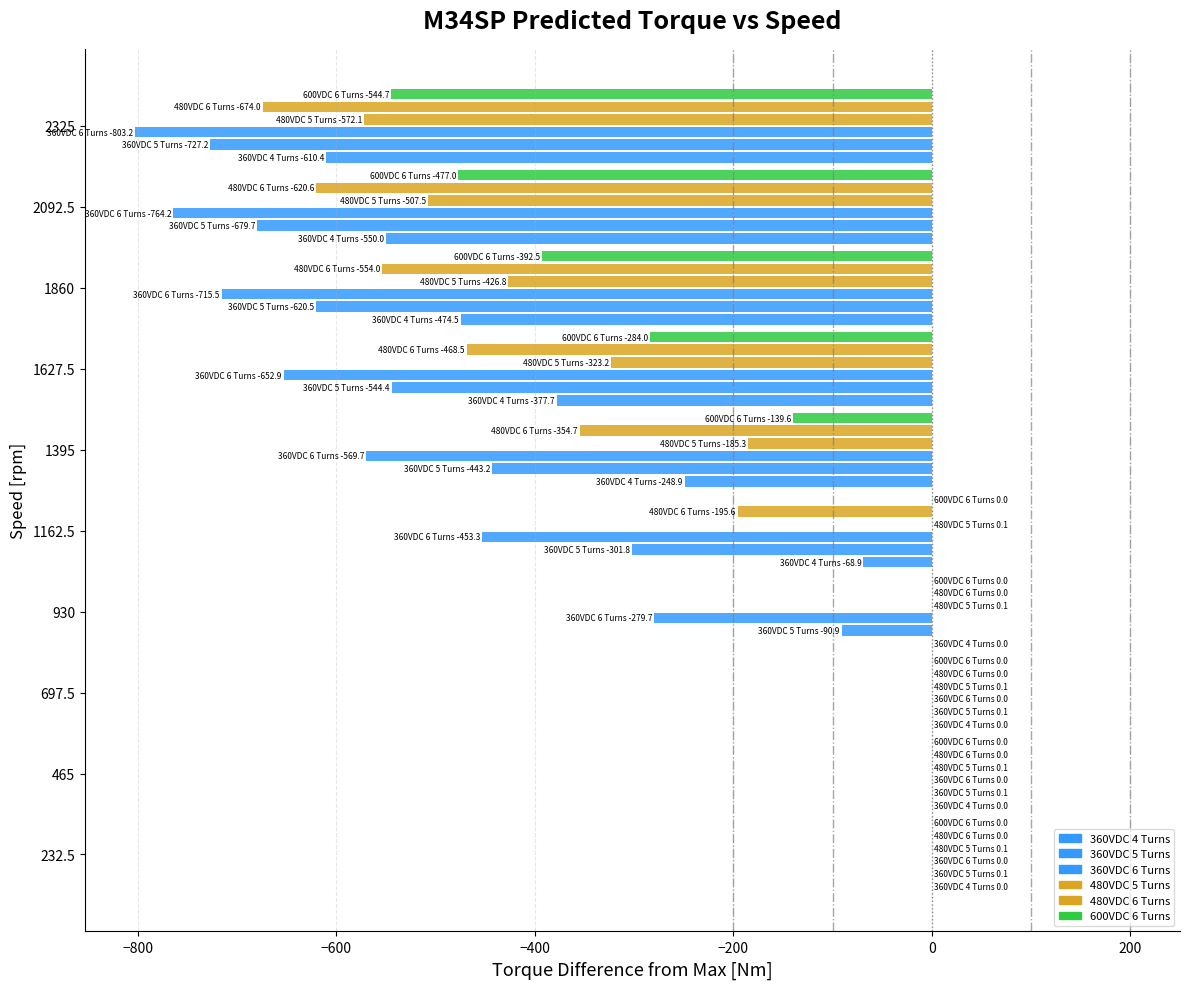

What is the smallest value displayed?

-803.2